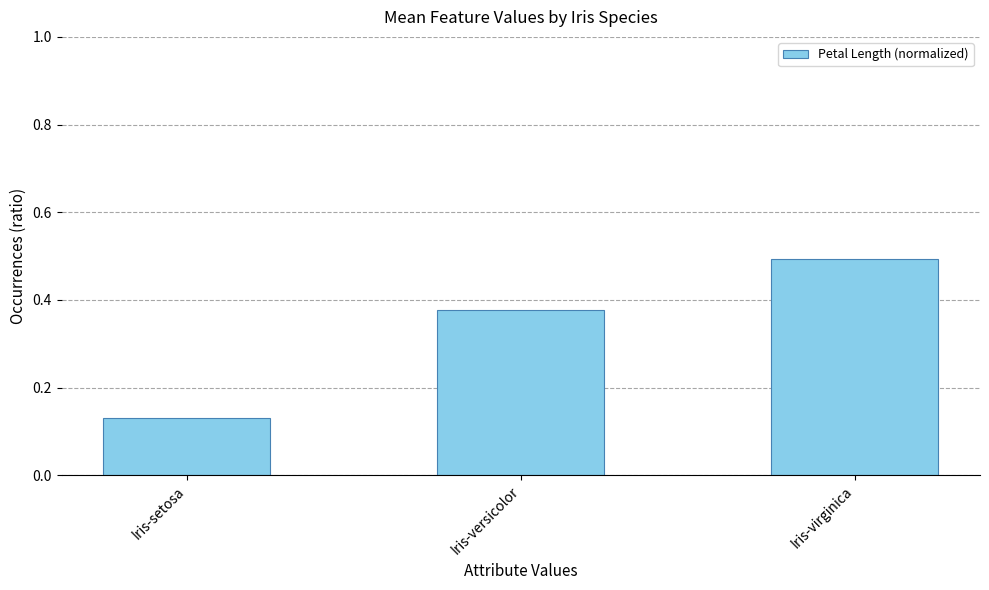

List the labels in order of value, smallest first.

Iris-setosa, Iris-versicolor, Iris-virginica